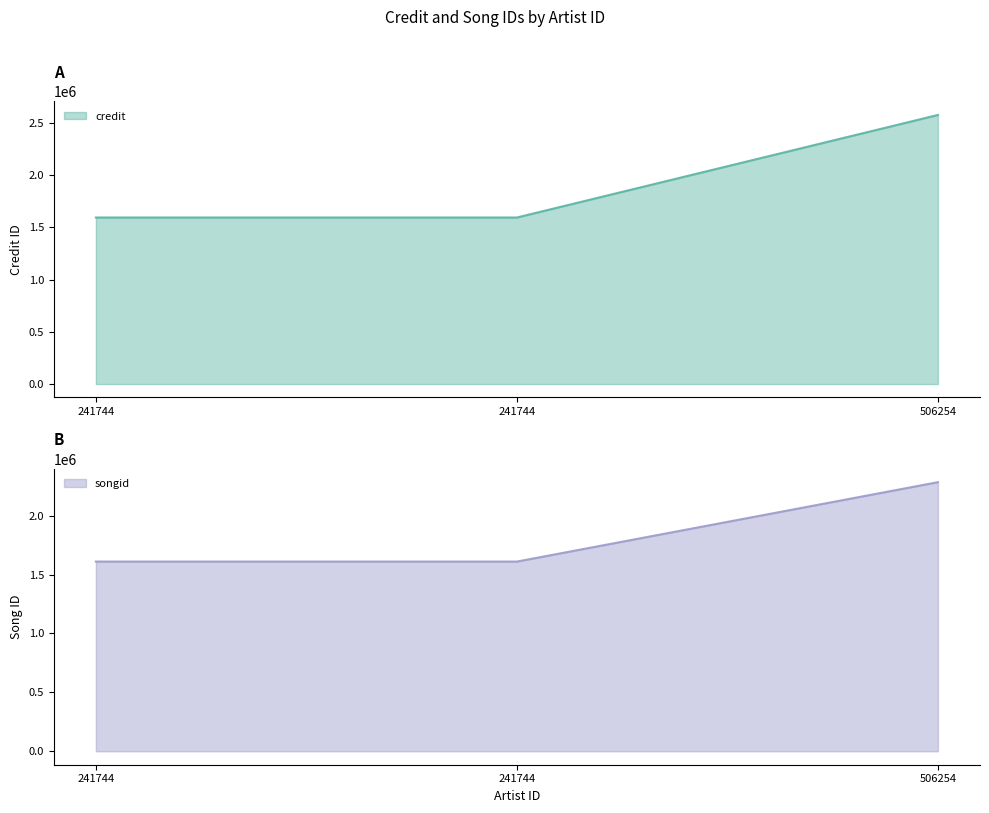

List the series in order of their peak value, lowest first.

songid, credit